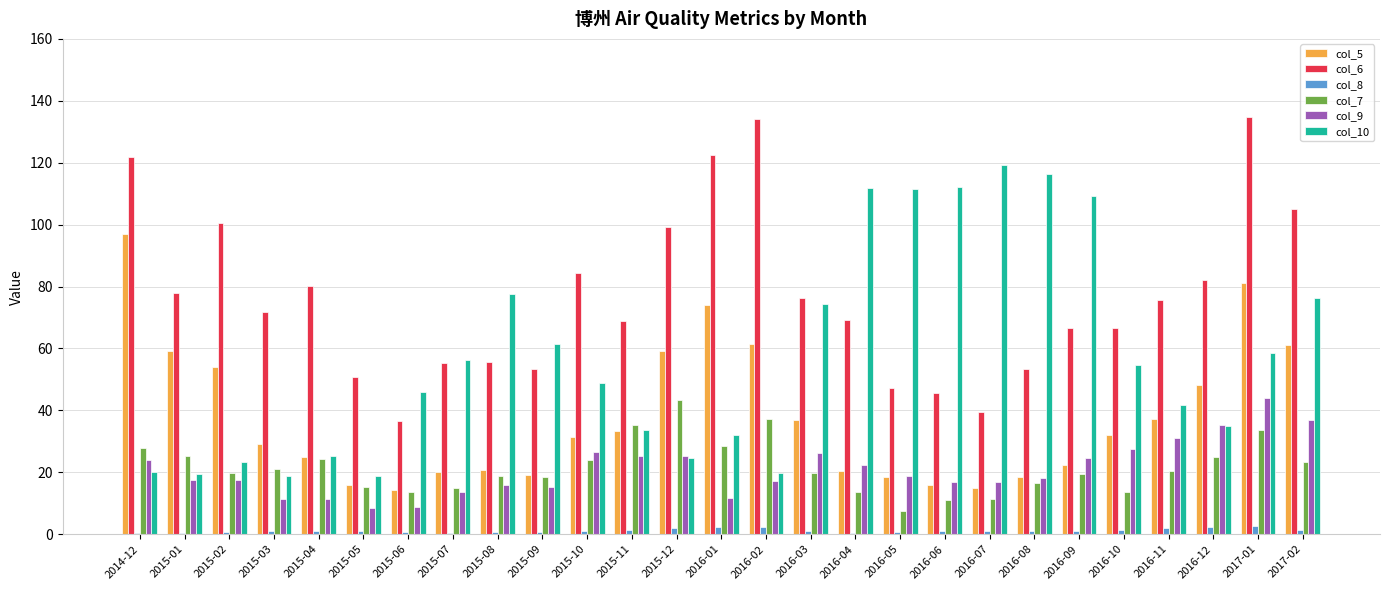

The value of col_10 at 2015-12 is 24.5. True or false?

True